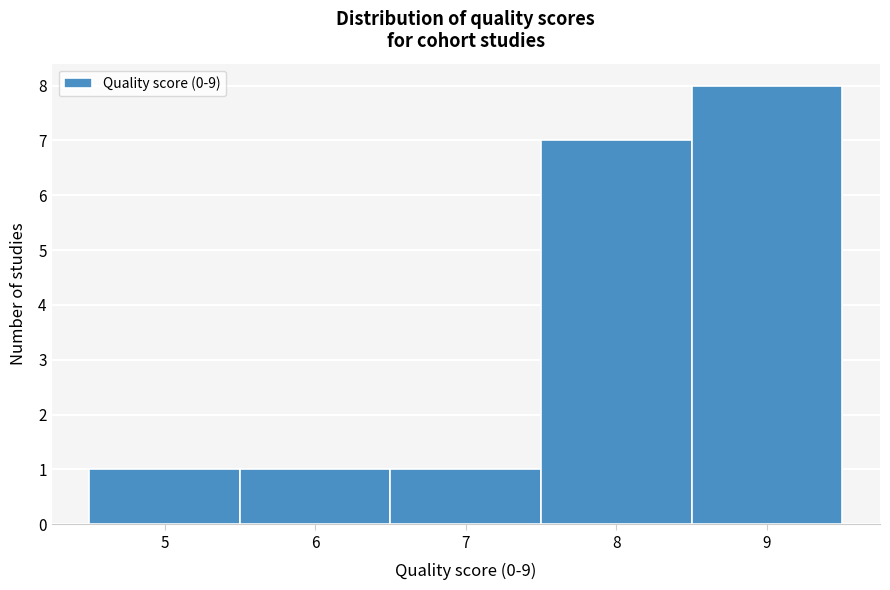

Reading left to right, transcribe this chart: for each bar, give the range it covers on the x-axis and its height. The values are not printed on the chart, so give them approximately, as read against the axis.

4.5 to 5.5: 1
5.5 to 6.5: 1
6.5 to 7.5: 1
7.5 to 8.5: 7
8.5 to 9.5: 8